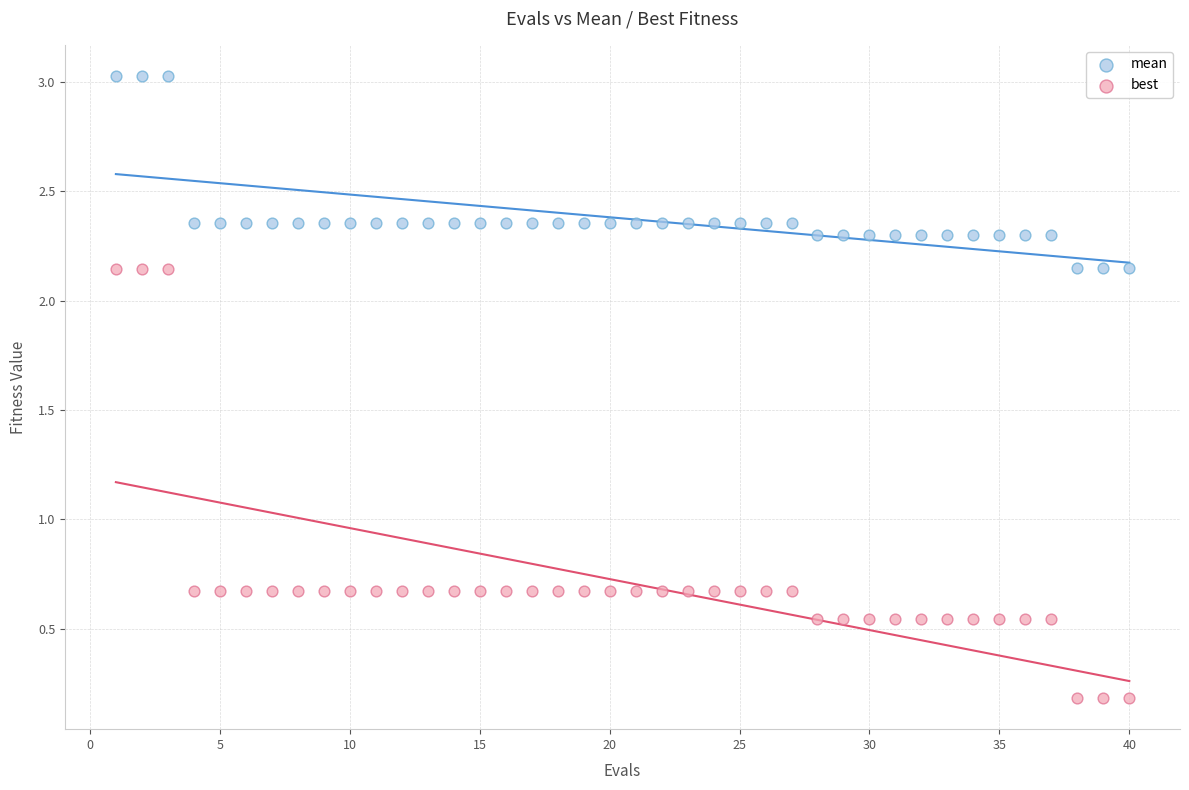

Across all data points, what is the range of X values (max minus min)?

39.0